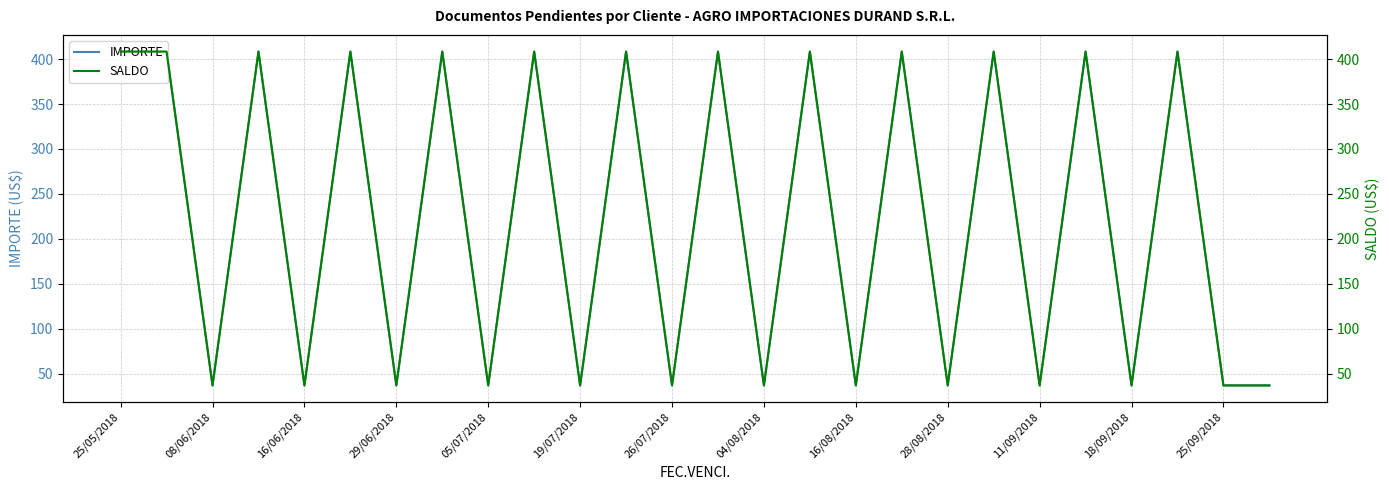

What is the sum of all SALDO values?

5788.9